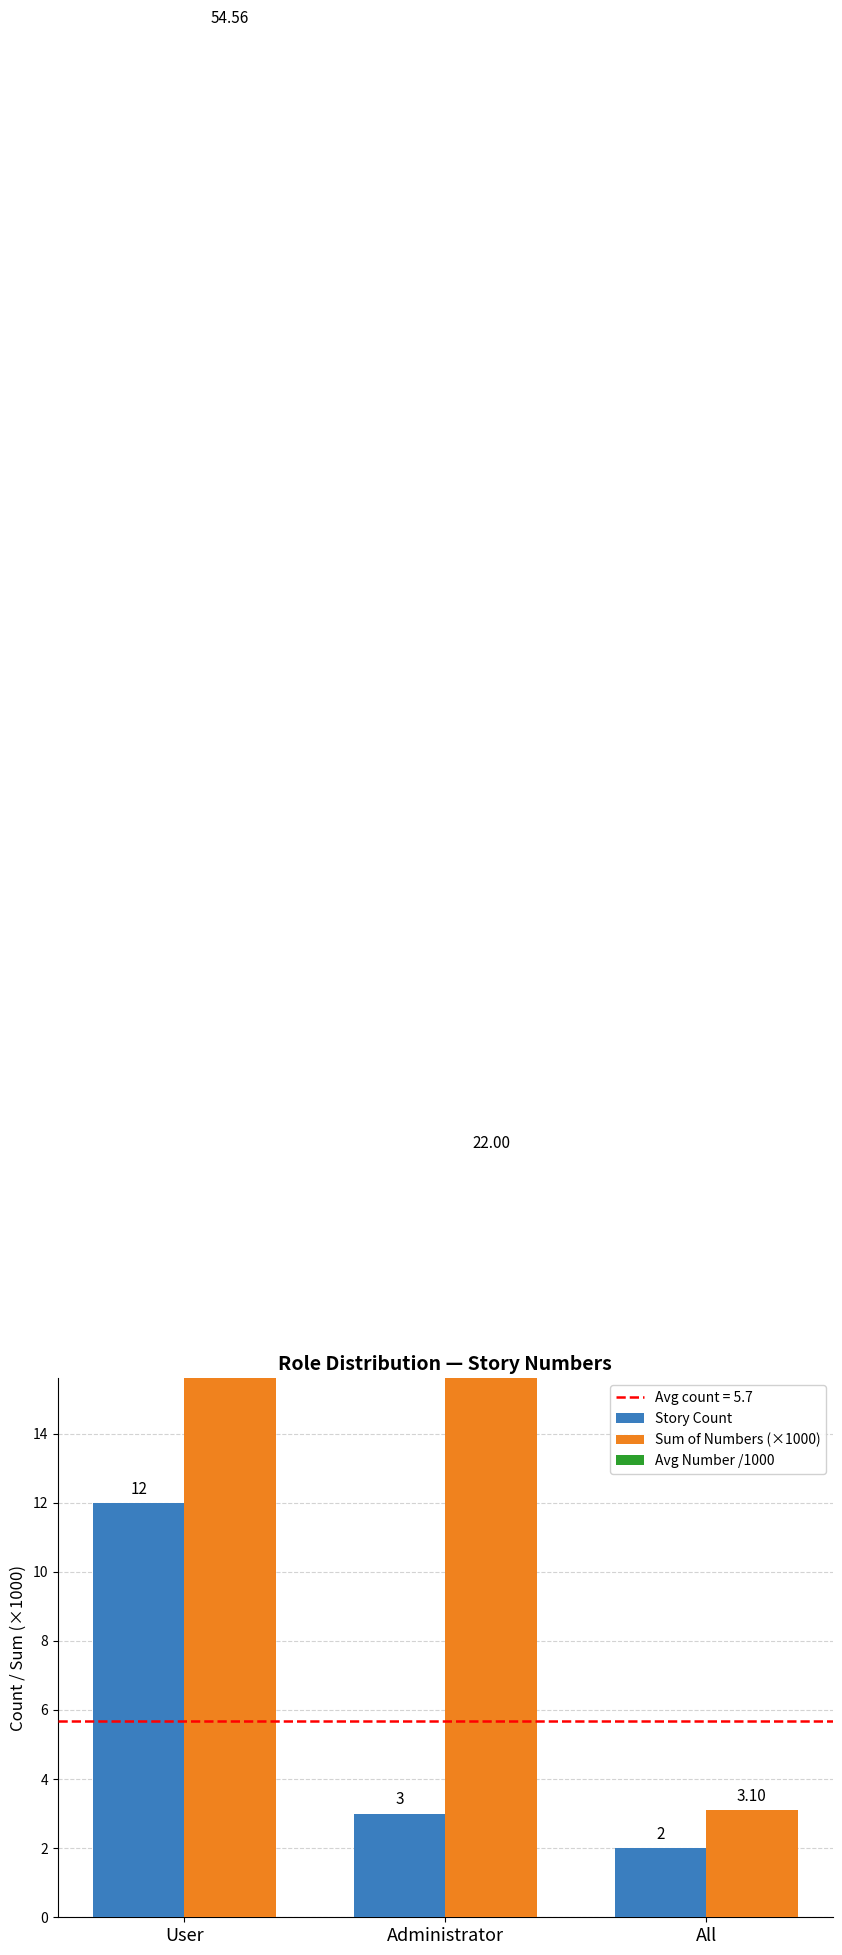

What is the difference between the maximum and minimum values in the Sum of Numbers (×1000) series?

51.5